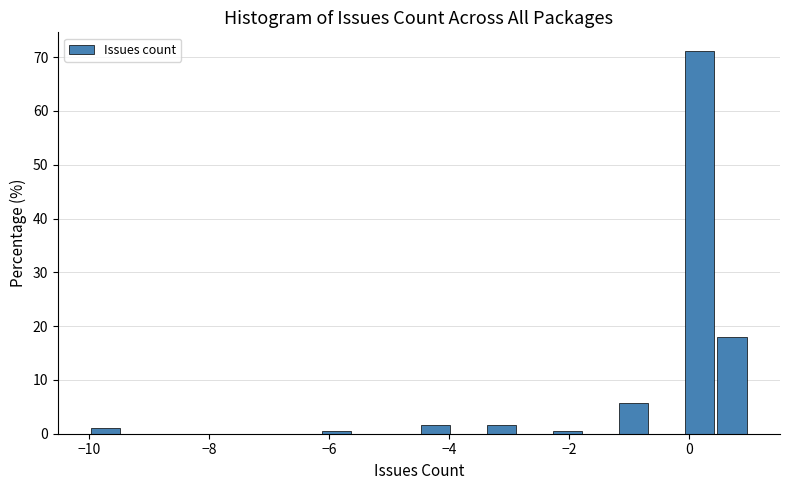

Around what value on the x-axis is the tallest bar? Give the approximate position of its centre, as read against the axis.

0.2